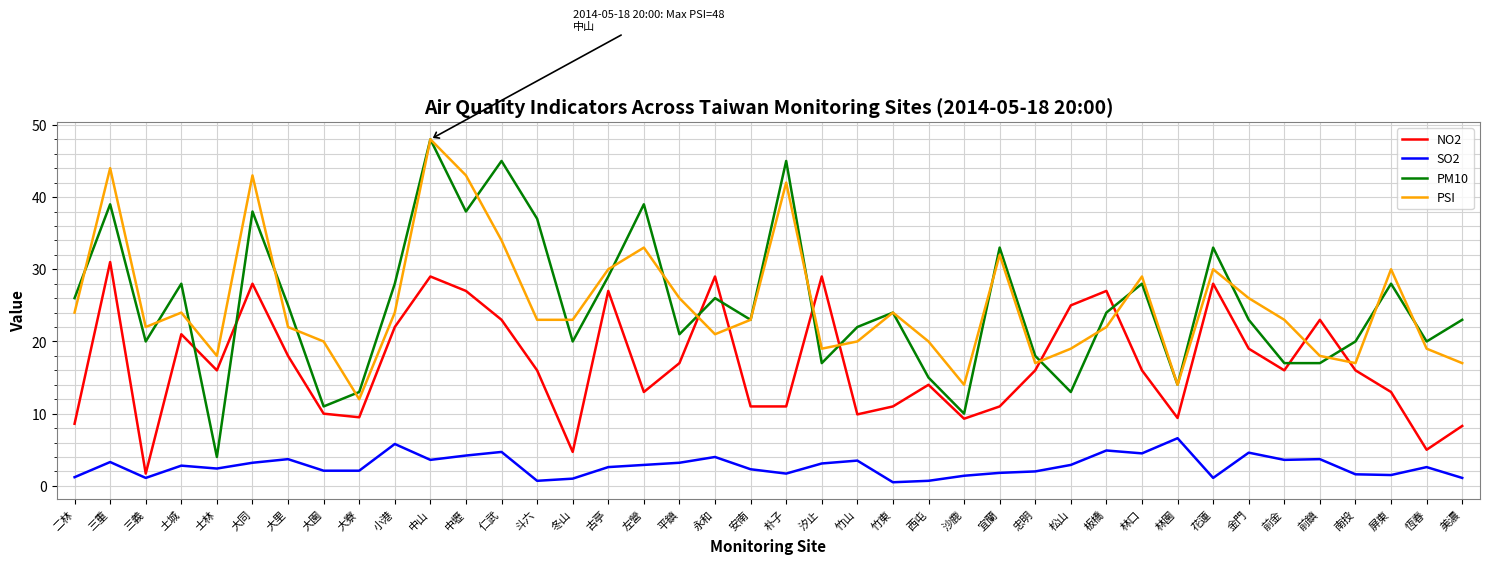

At which category does PSI reach its first local peak?

三重